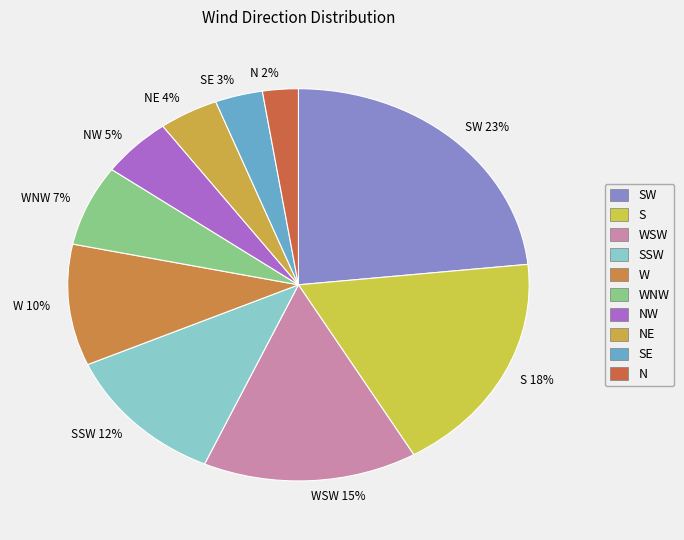

To the nearest percent, what portion does SW 23% represent?

23%